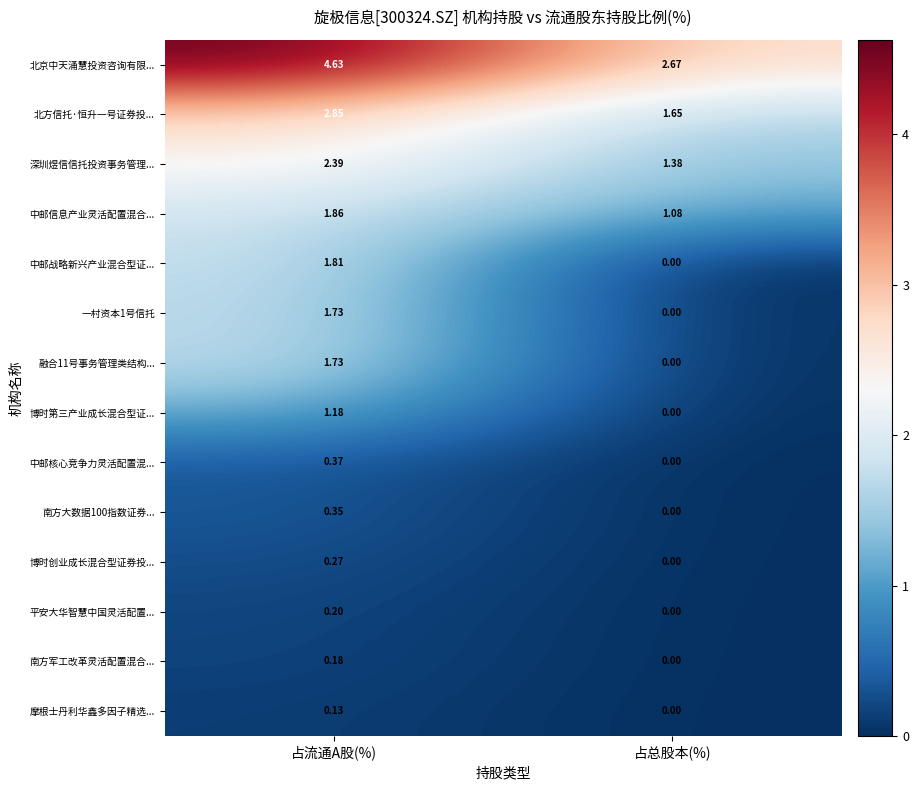

Rank the categories by 中邮信息产业灵活配置混合... value from lowest to highest.

占总股本(%), 占流通A股(%)